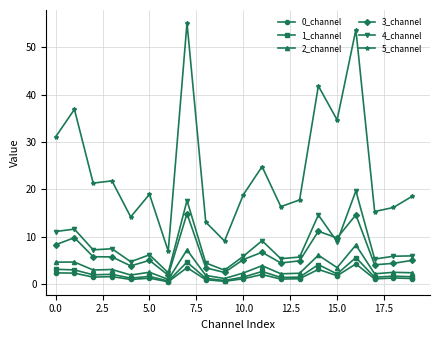

What is the value of the 4_channel point at the 3rd from the left?

7.2